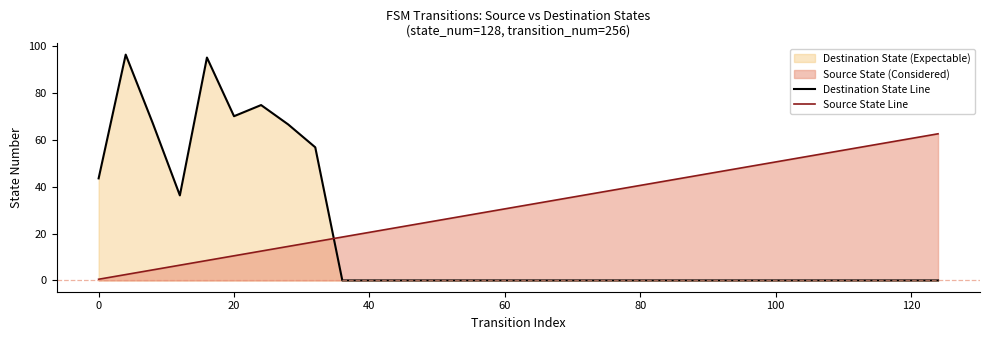

True or false: Source State Line has a value of 28.7 at 40.

False